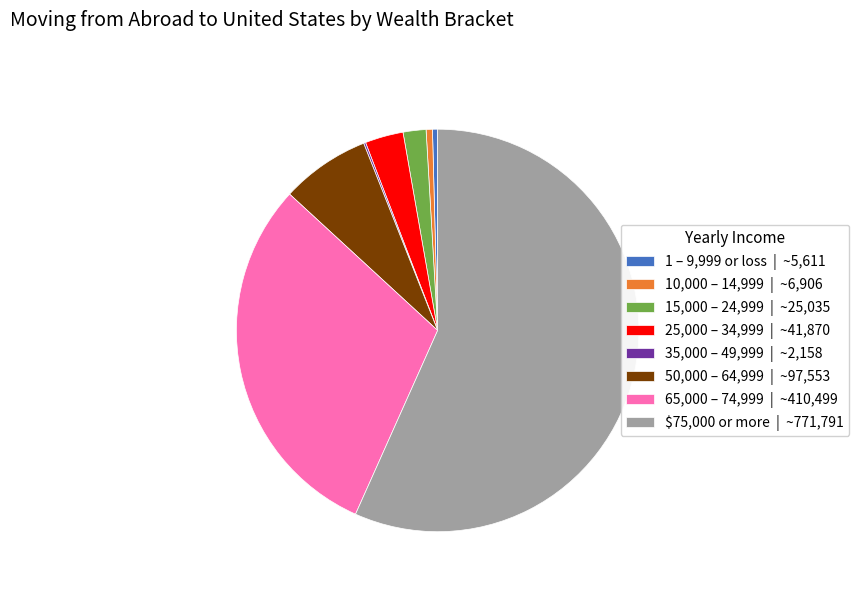

True or false: 25,000 – 34,999 | ~41,870 accounts for 16% of the total.

False